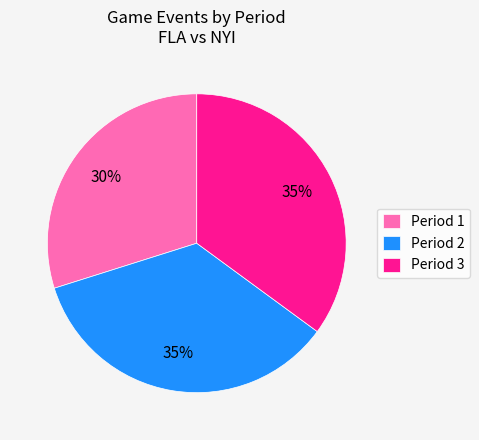

What is the smallest slice in the pie chart?

Period 1